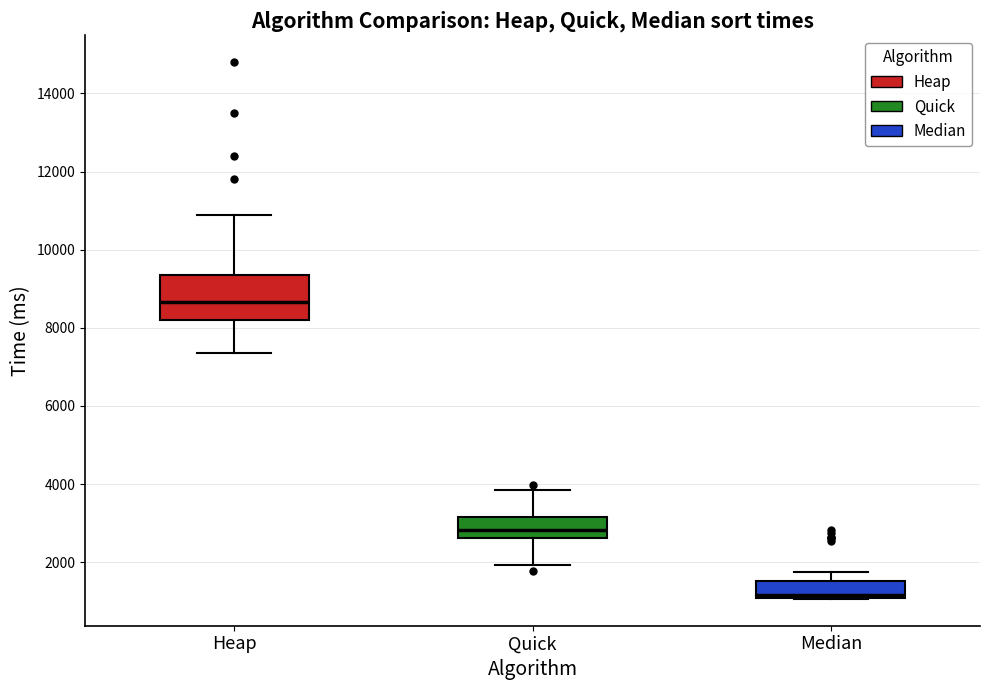

Where does the median line of the box for Quick sit on the y-axis? The values are not printed on the chart, so give them approximately, as read against the axis.

2800